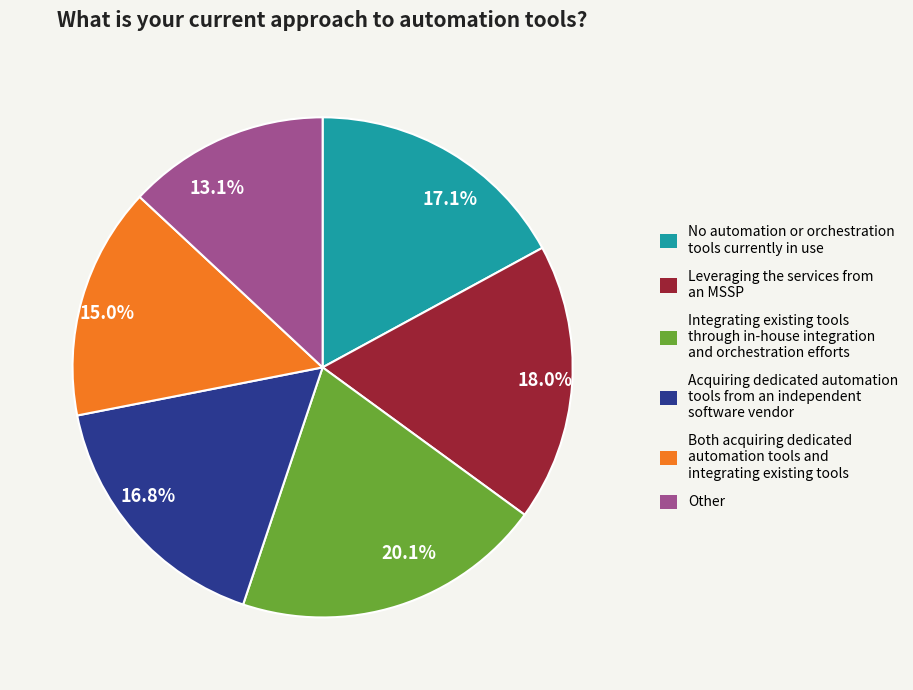

Which category has the smallest portion of the pie?

13.1%